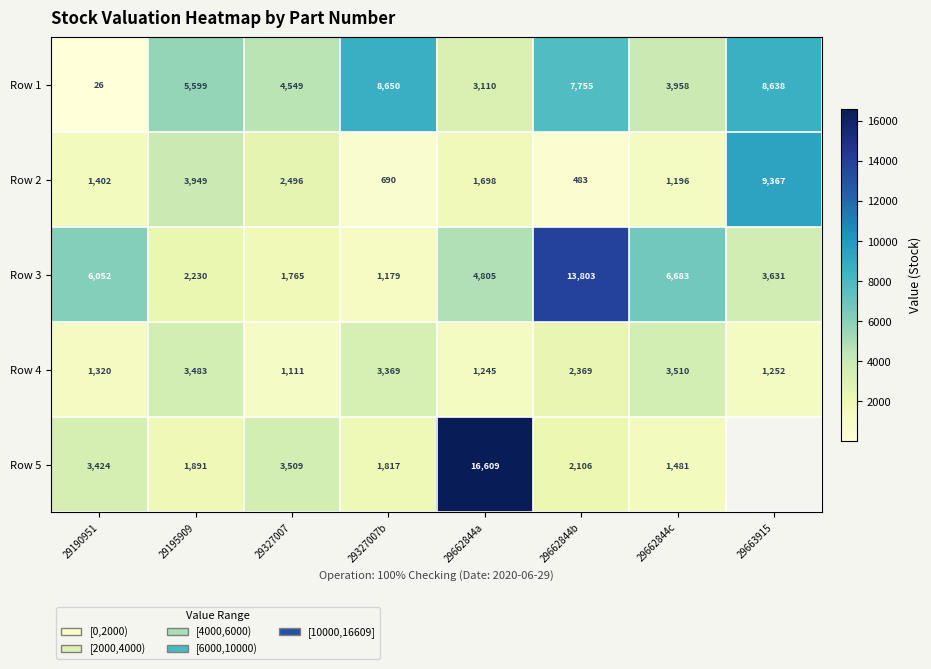

The value of Row 4 at 29662844c is 5807.1. True or false?

False